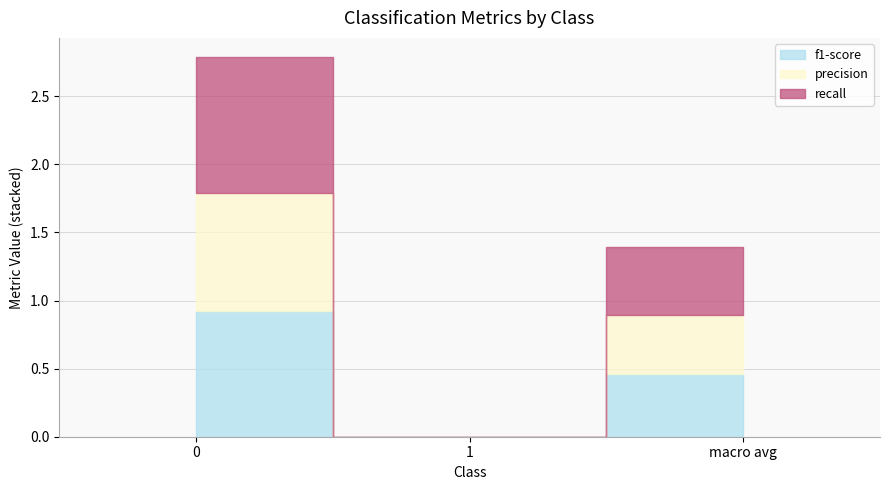

Reading left to right, transcribe all the data shown in this chart.

f1-score: 0.9	0.0	0.5
precision: 0.9	0.0	0.4
recall: 1.0	0.0	0.5